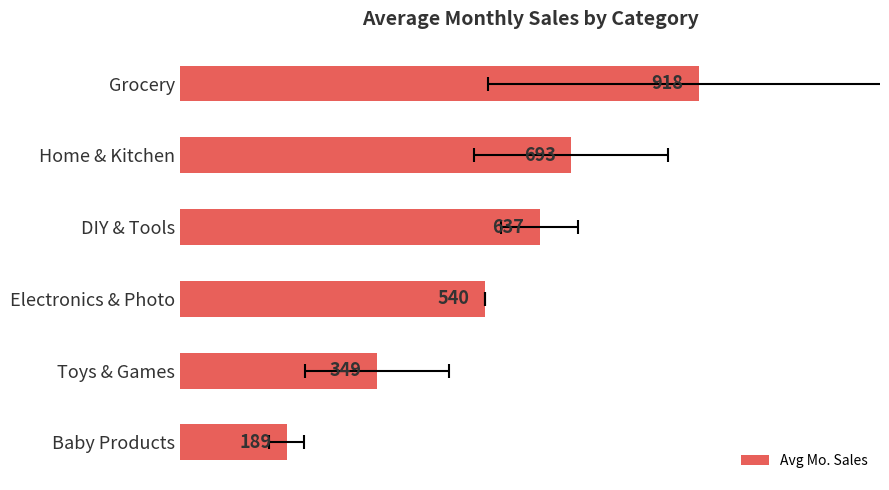

Count the number of data series in this chart.

1